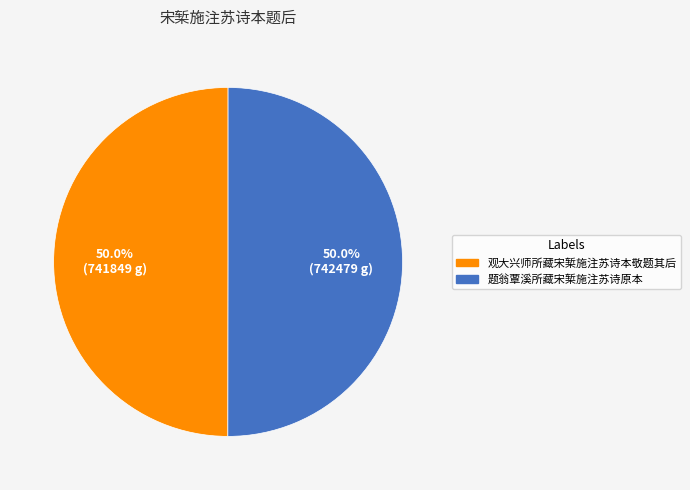

What is the ratio of the value at 观大兴师所藏宋椠施注苏诗本敬题其后 to the value at 题翁覃溪所藏宋椠施注苏诗原本?

1.0